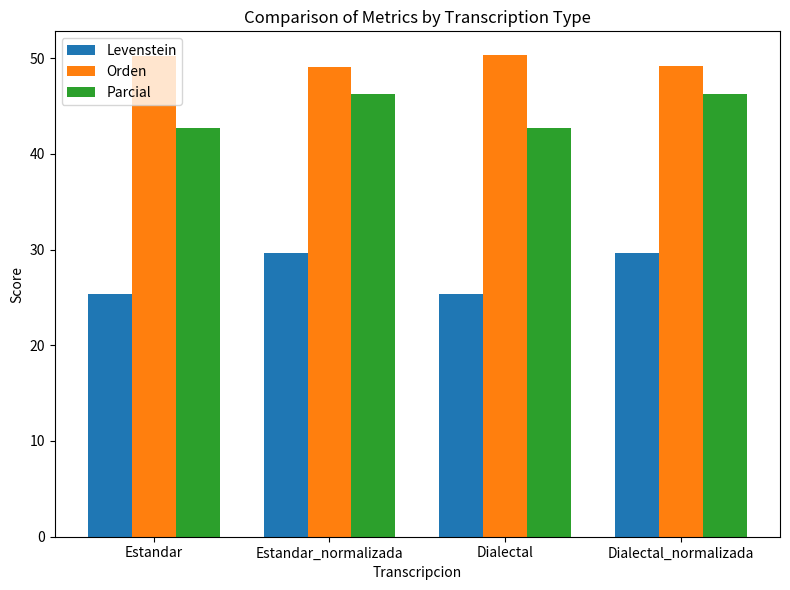

What is the smallest value displayed?

25.3